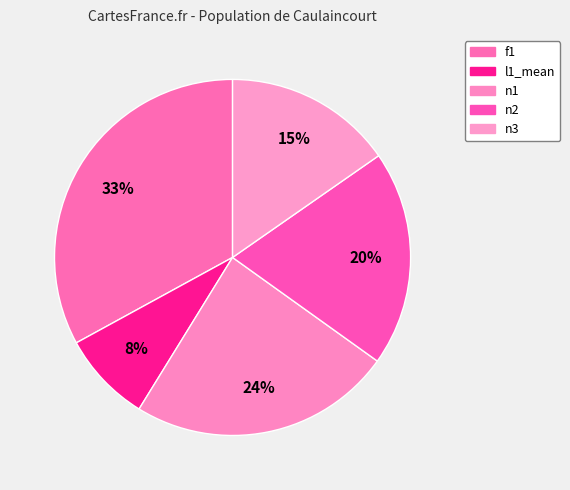

Do f1 and n3 together represent more than half of the pie?

No